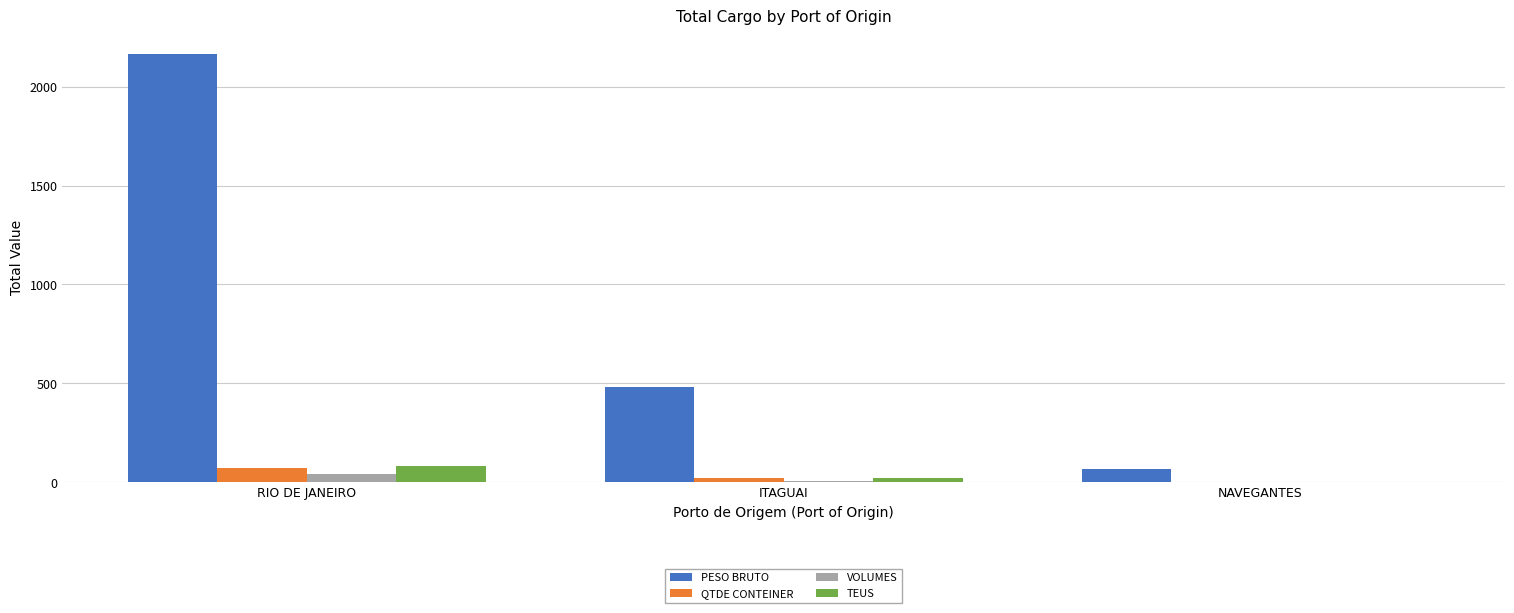

What is the maximum value shown in the chart?

2165